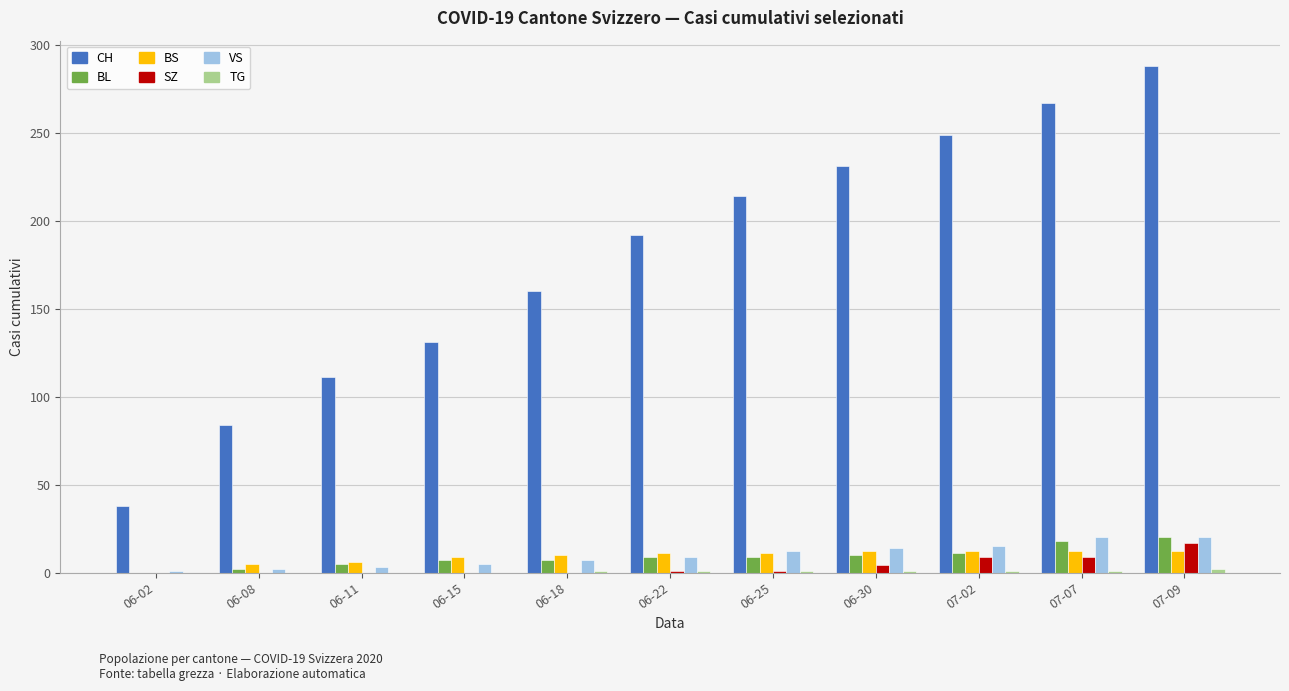

How many data points does each series have?

11